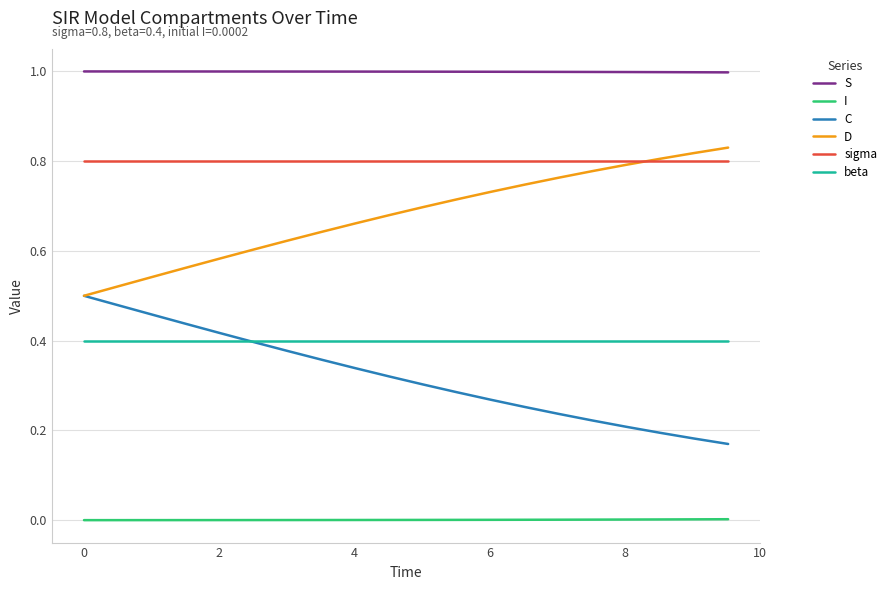

True or false: sigma and I cross at least once.

False